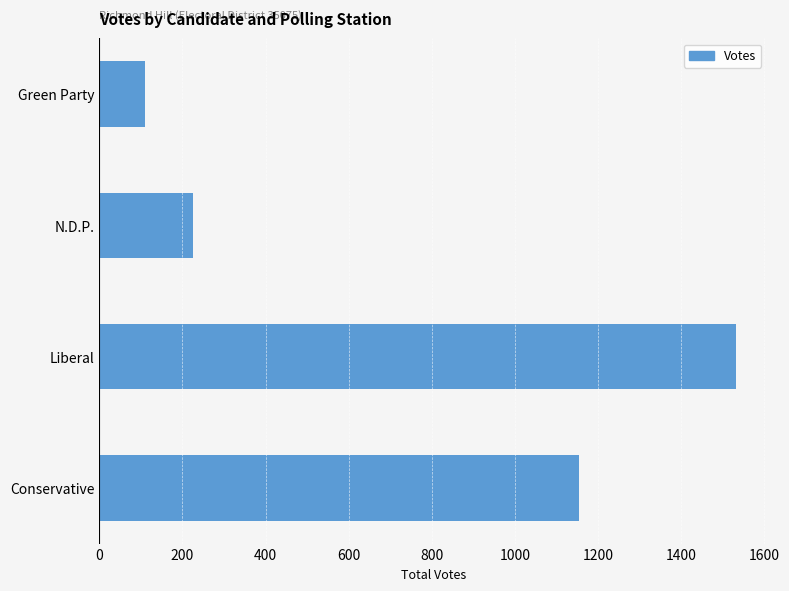

How many data points are less than 1155?

2